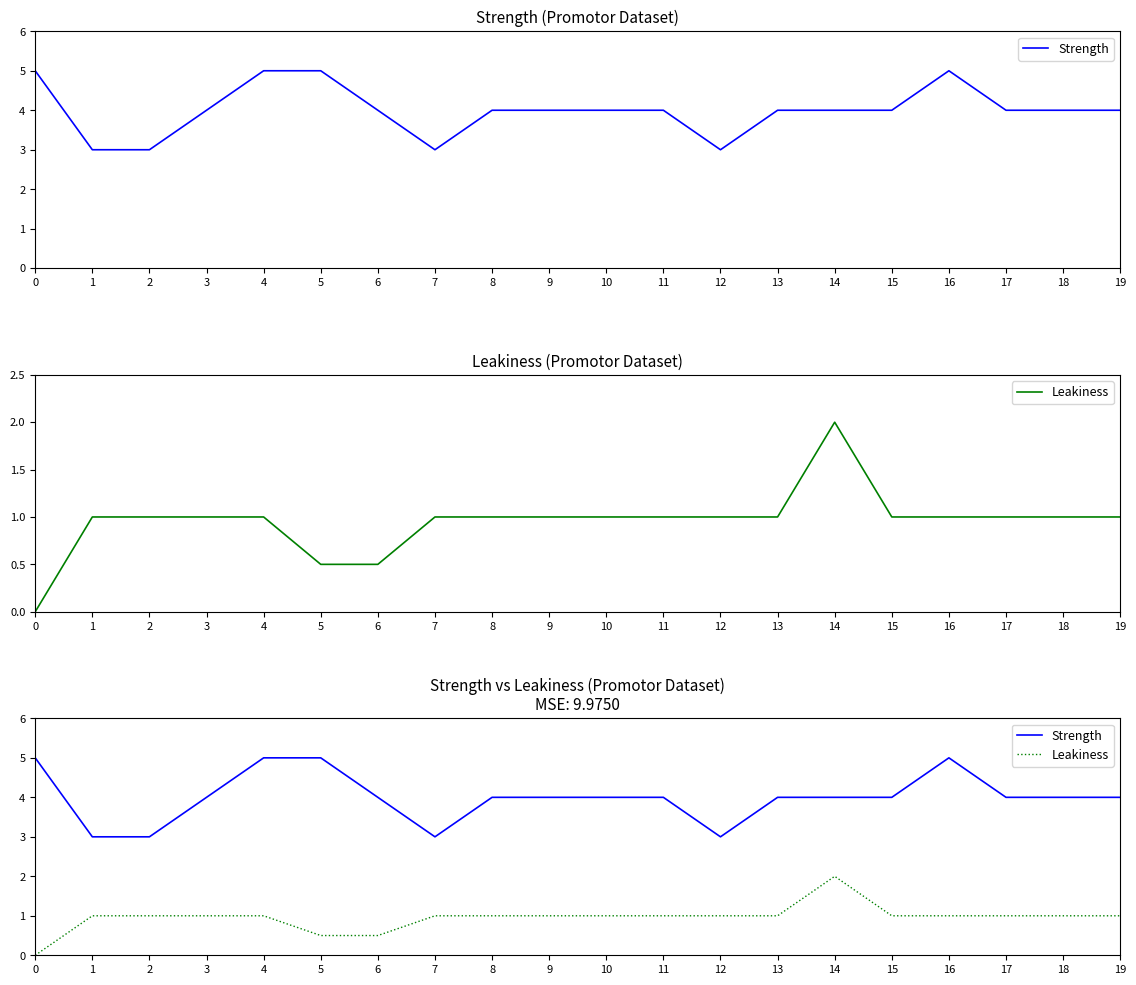

What is the greatest value displayed?

5.0